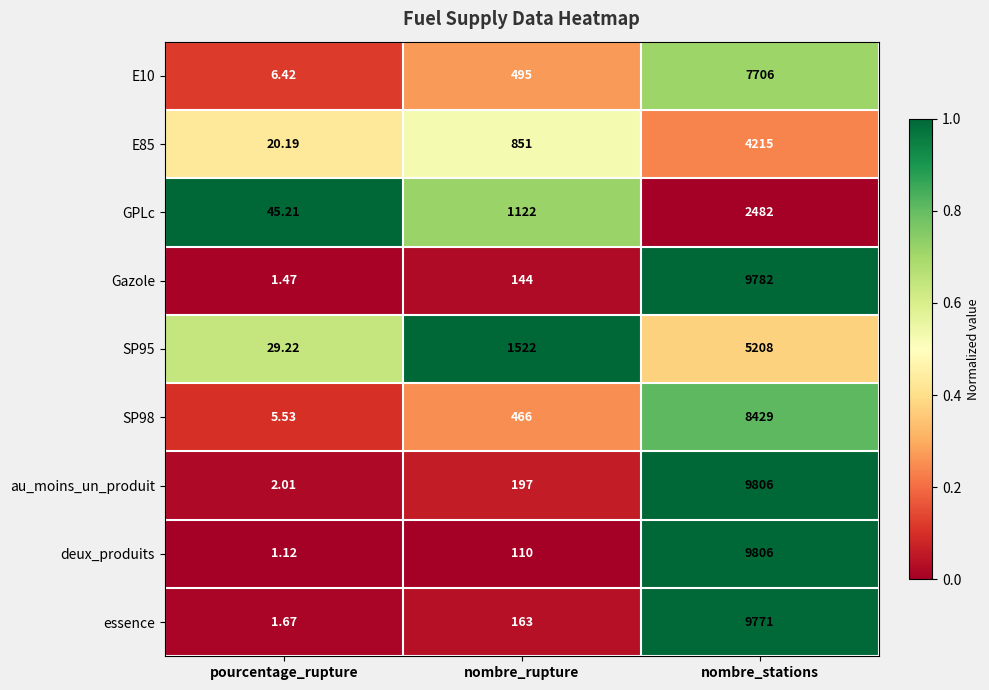

At which label is SP95 closest to 2618?

nombre_rupture